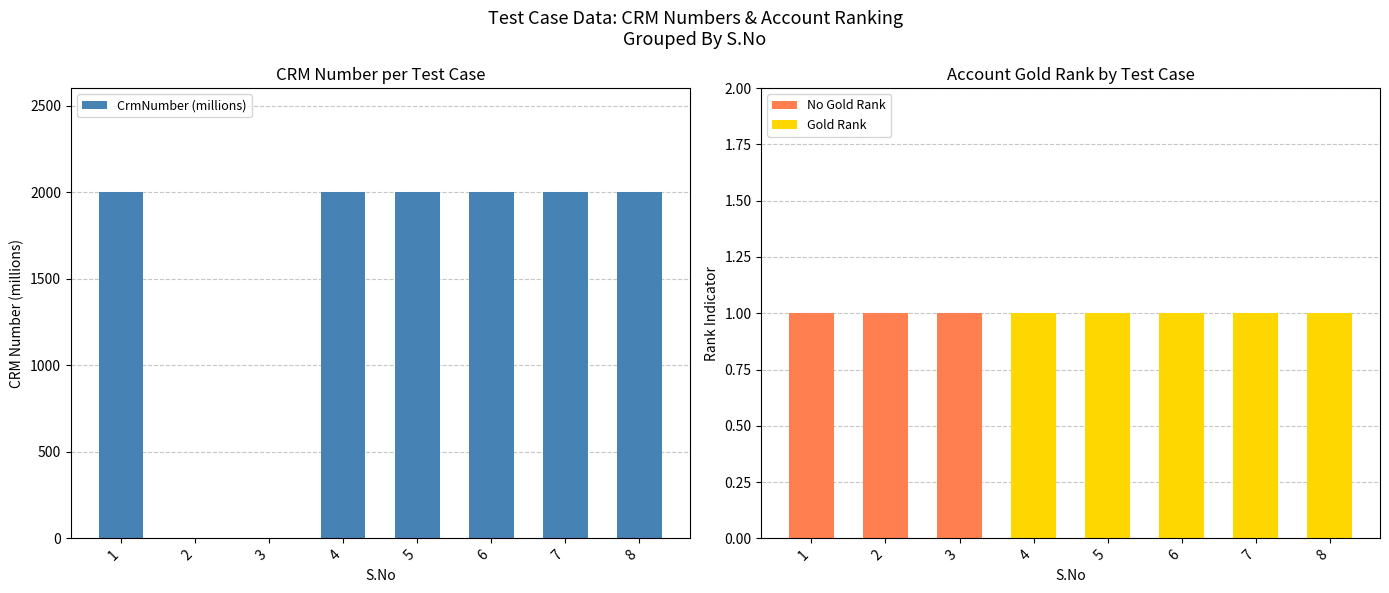

Between 2 and 7, which is larger?

7